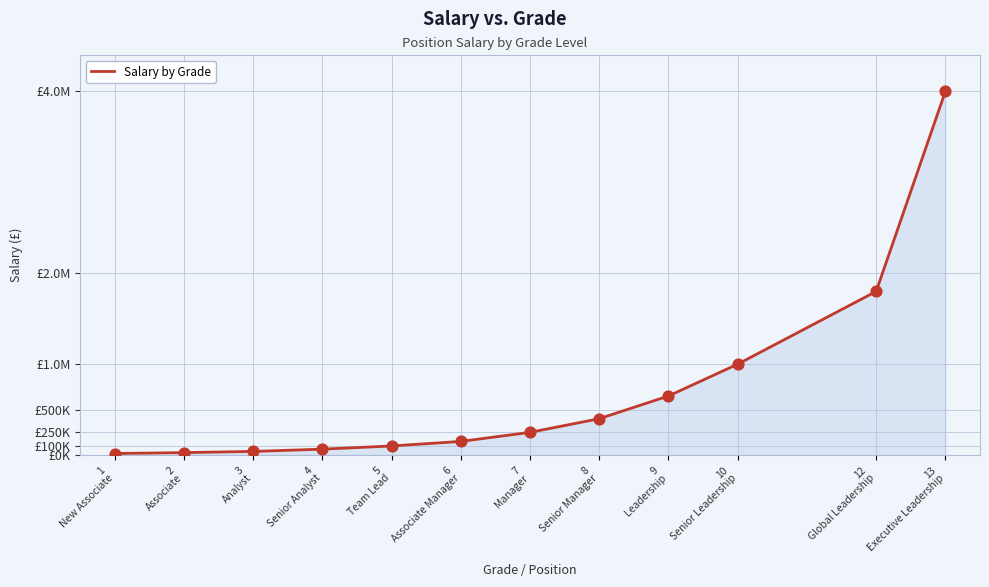

What is the change in value from 9
Leadership to 12
Global Leadership?

+1150000